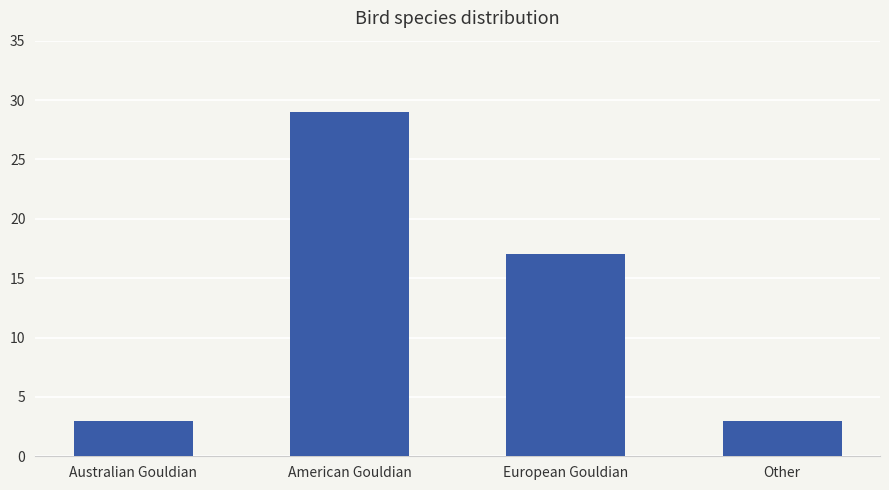

True or false: the data shows 3 at Other.

True